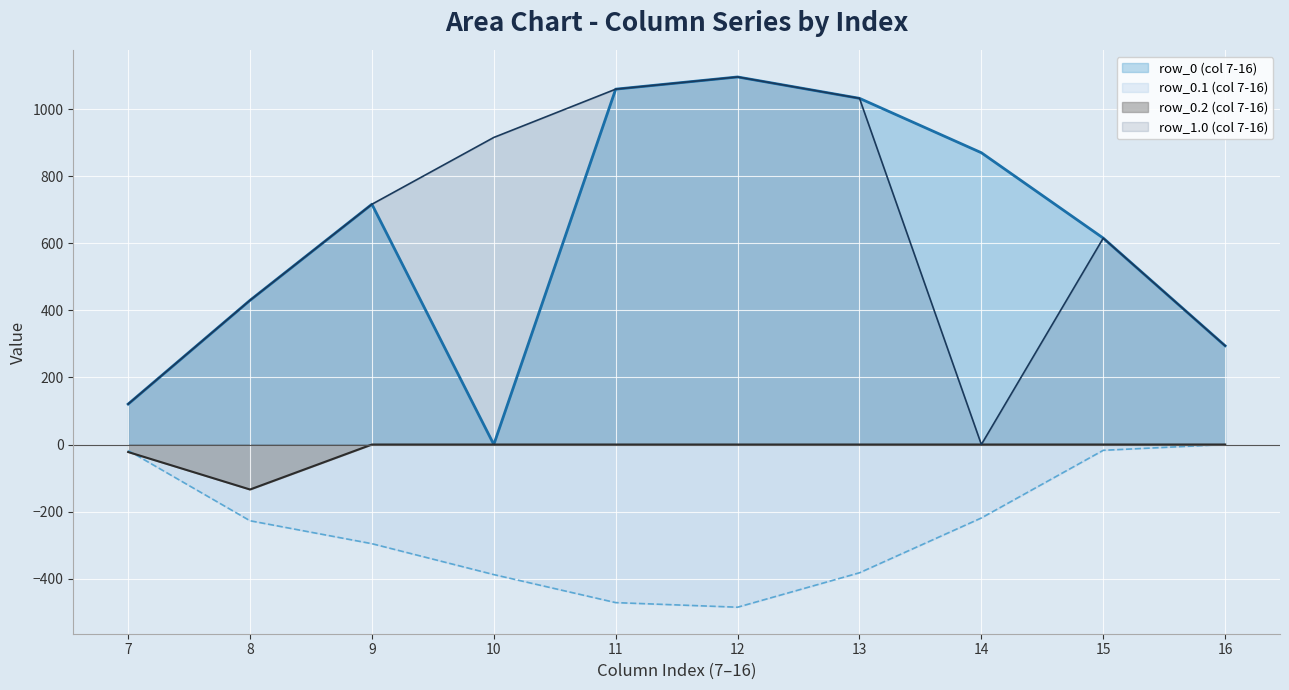

Is the value of row_0 (col 7-16) at 8 greater than the value of row_0.2 (col 7-16) at 7?

Yes